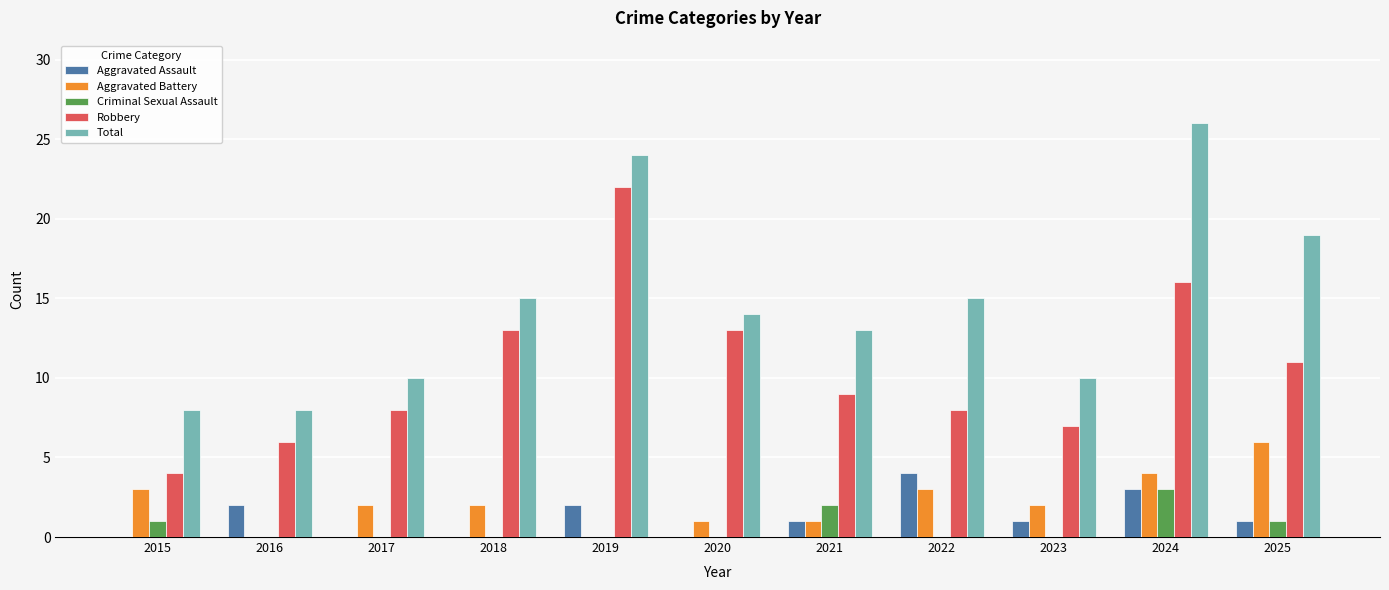

At which category is the sum across all series the highest?

2024